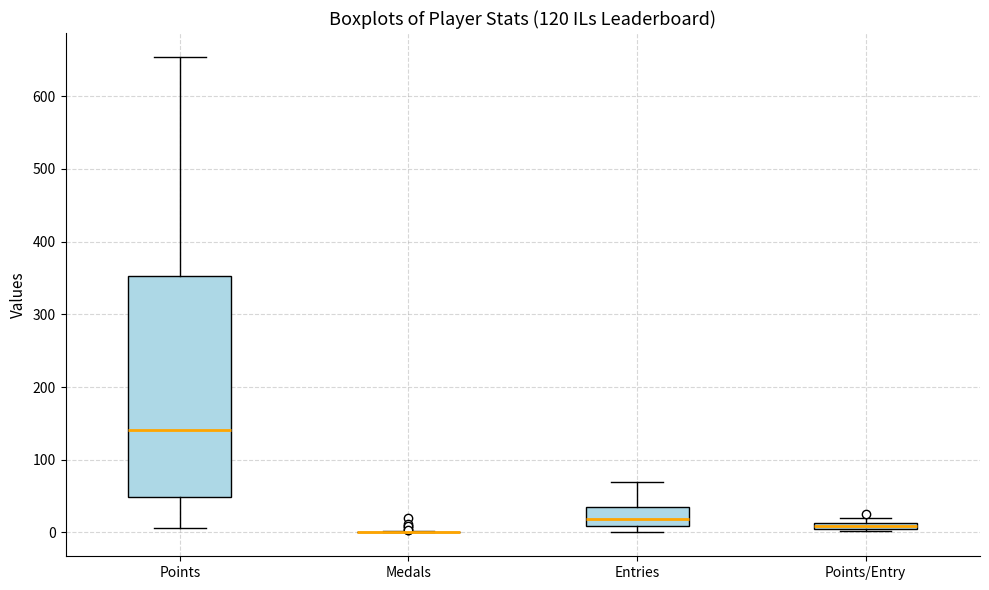

Where is the upper edge of the box for Entries on the y-axis? The values are not printed on the chart, so give them approximately, as read against the axis.

40